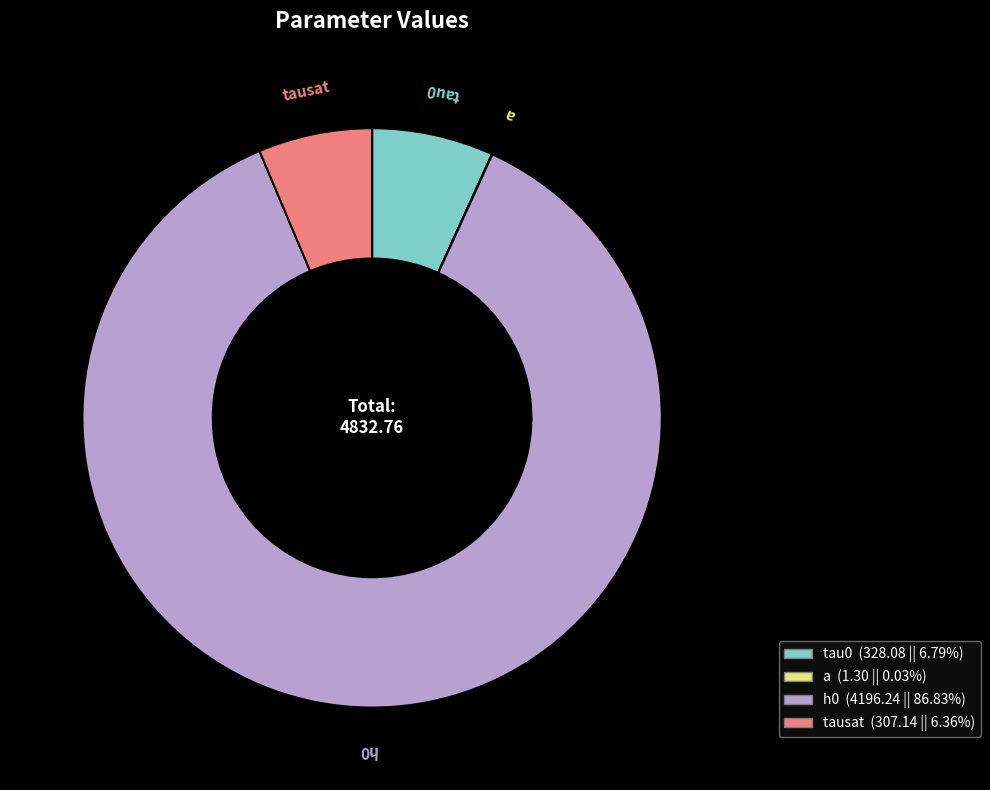

Is the sum of tausat and h0 greater than half?

Yes